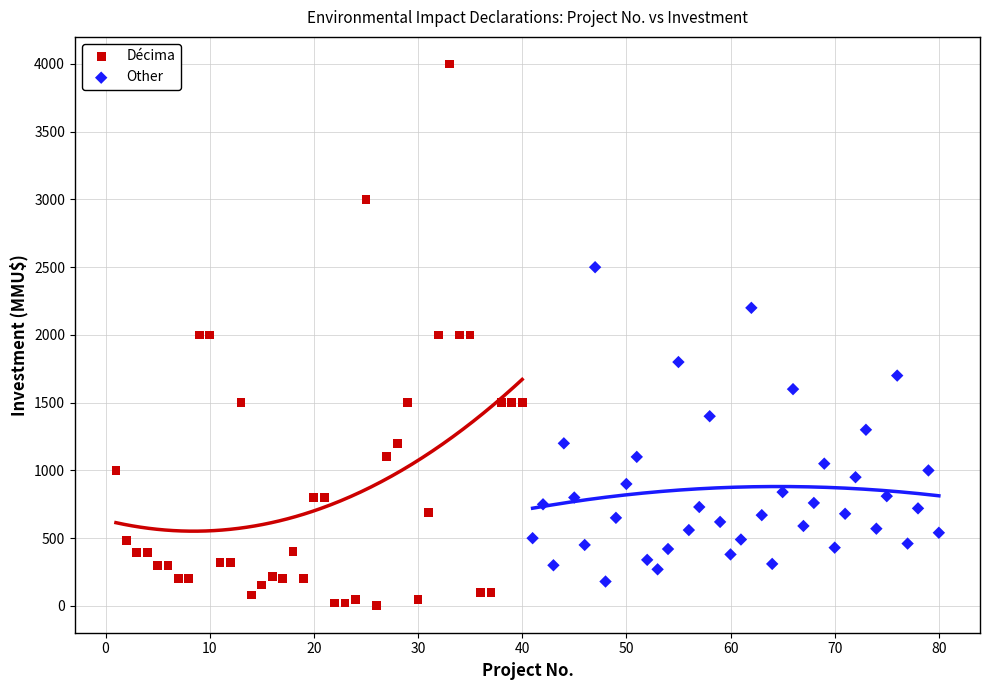

Which series has the largest Y range (max minus min)?

Décima